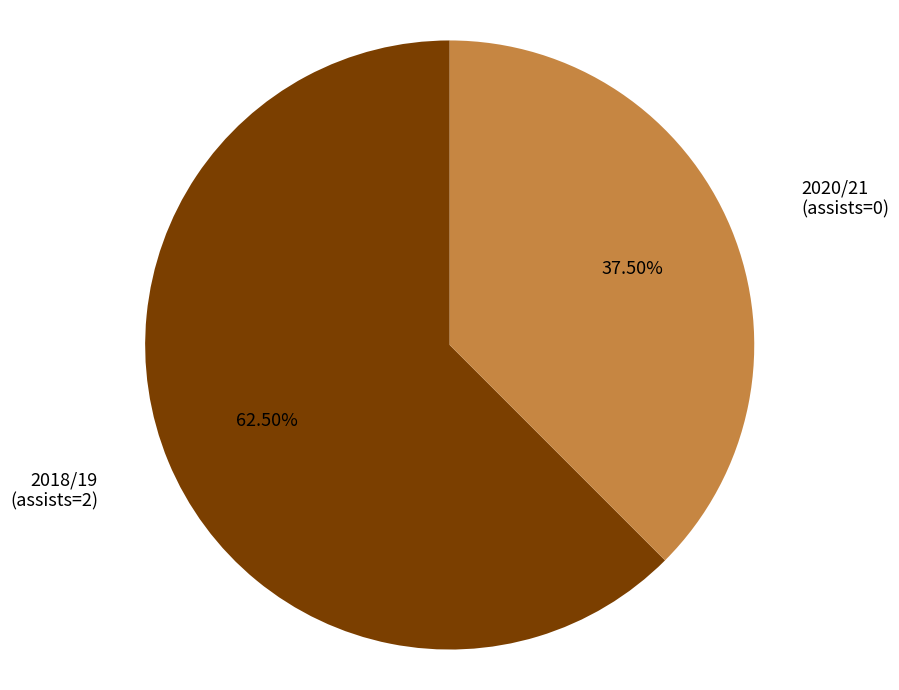

What is the ratio of the value at 2018/19 (assists=2) to the value at 2020/21 (assists=0)?

1.7